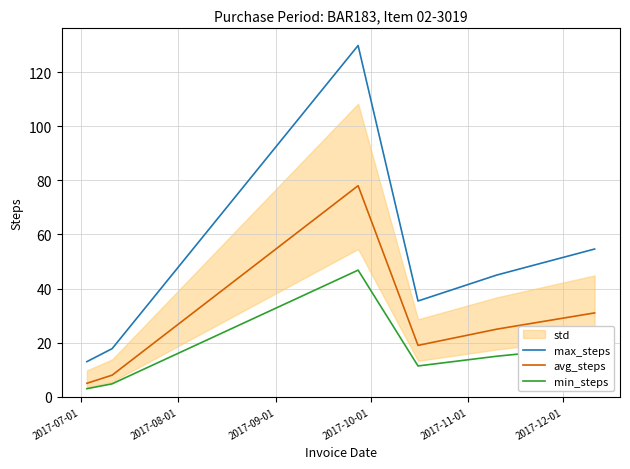

What is the lowest value of the max_steps series?

13.0